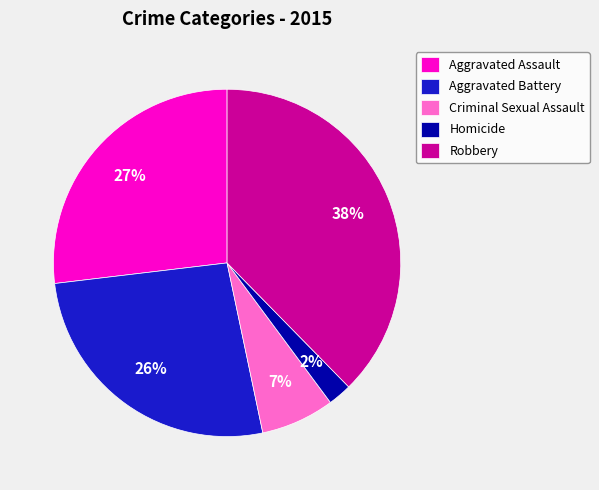

To the nearest percent, what percentage of the pie is Robbery?

38%